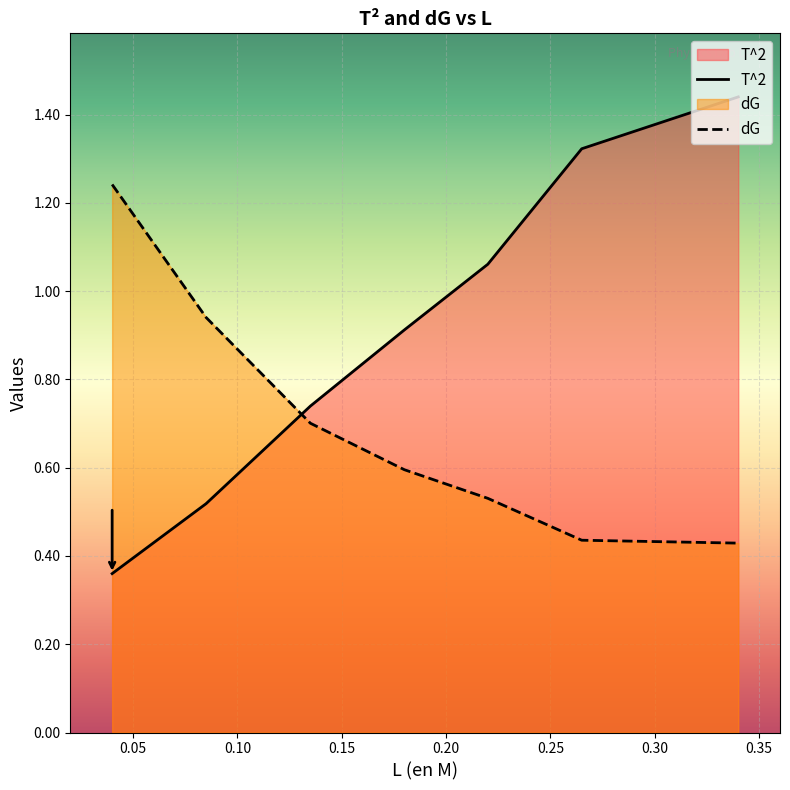

What is the average value of the T^2 series?

0.9